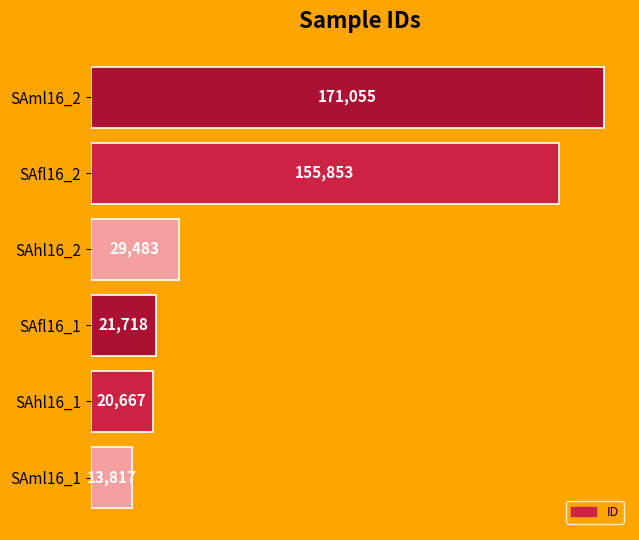

Approximately how many times larger is the value at SAml16_2 compared to SAfl16_1?

7.9